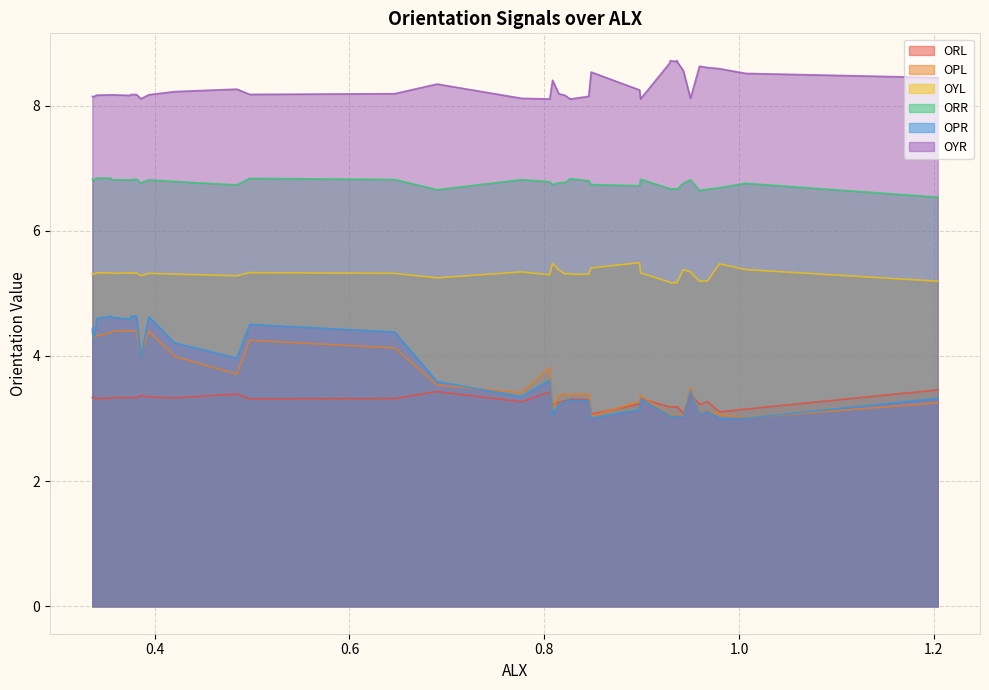

What is the label of the 23rd point from the left?

22